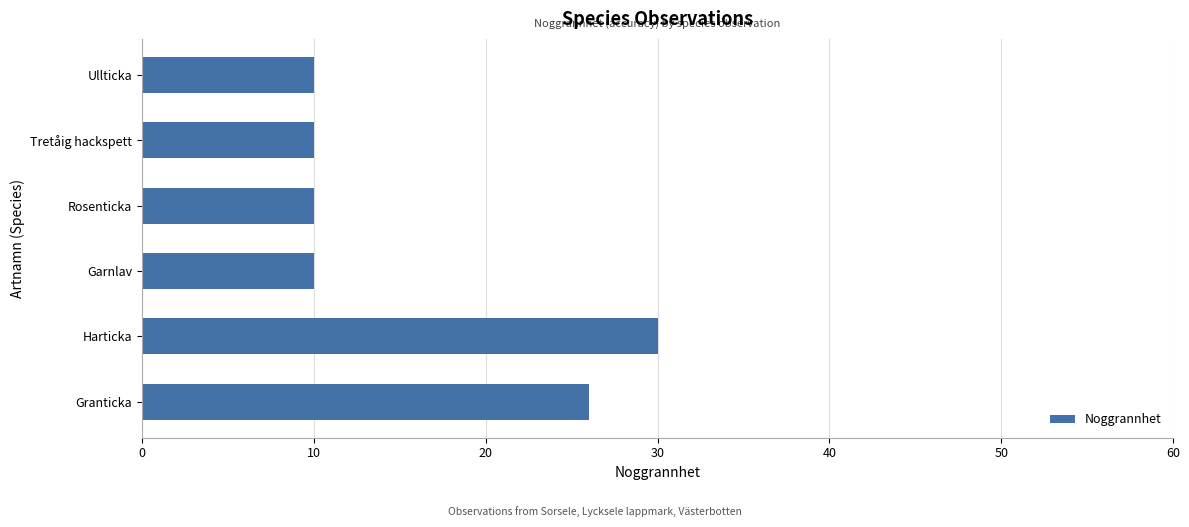

Which label corresponds to the largest value in the chart?

Harticka